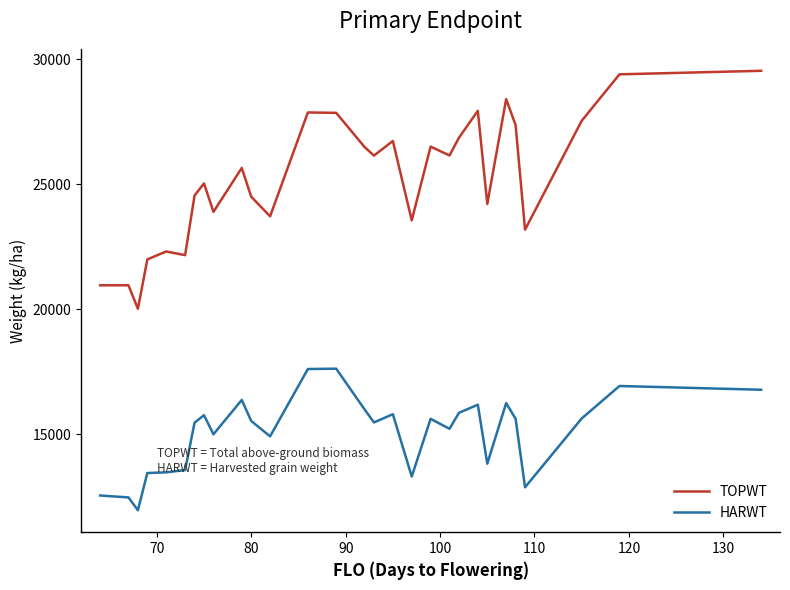

True or false: TOPWT and HARWT intersect in this chart.

False